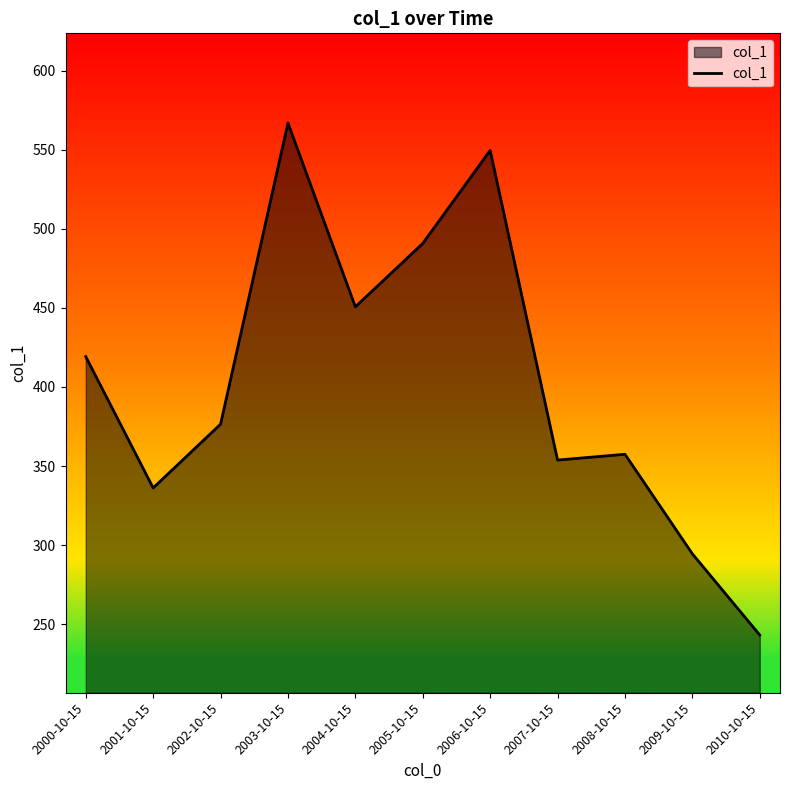

What is the sum of the values at 2001-10-15 and 2006-10-15?

885.7